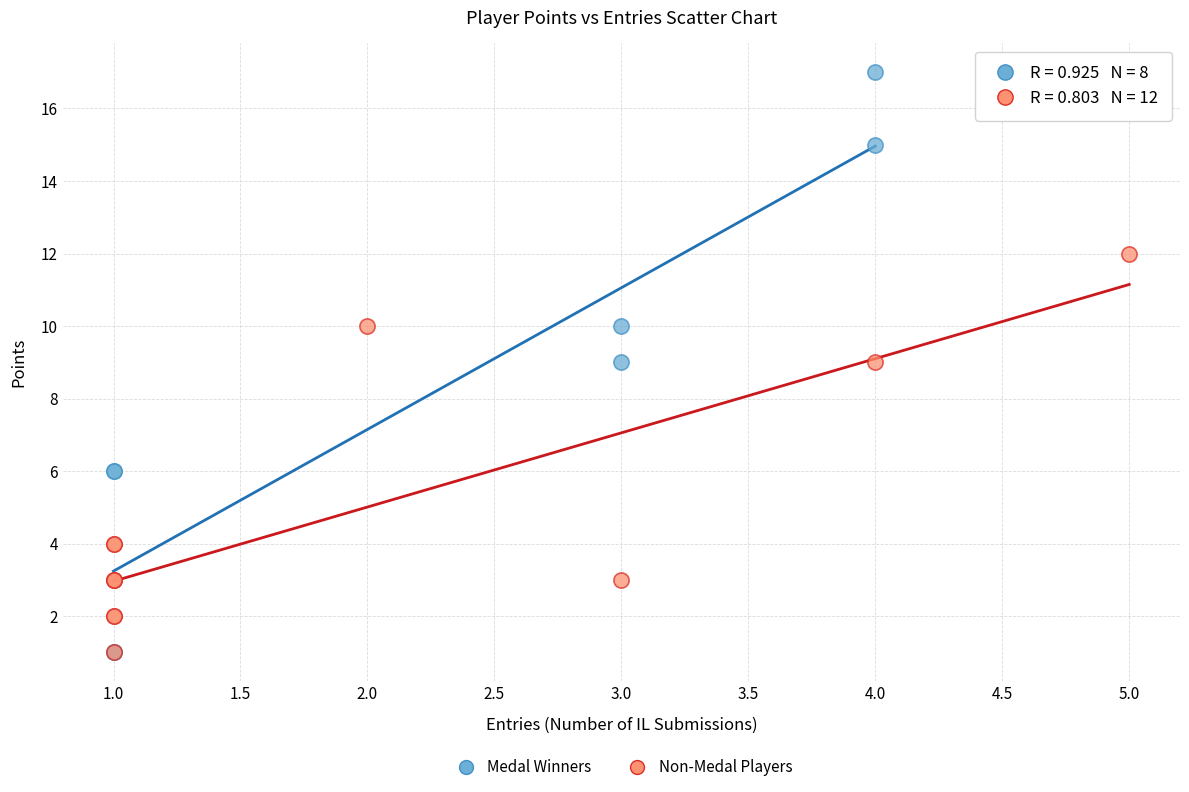

Which series has the largest Y range (max minus min)?

Medal Winners